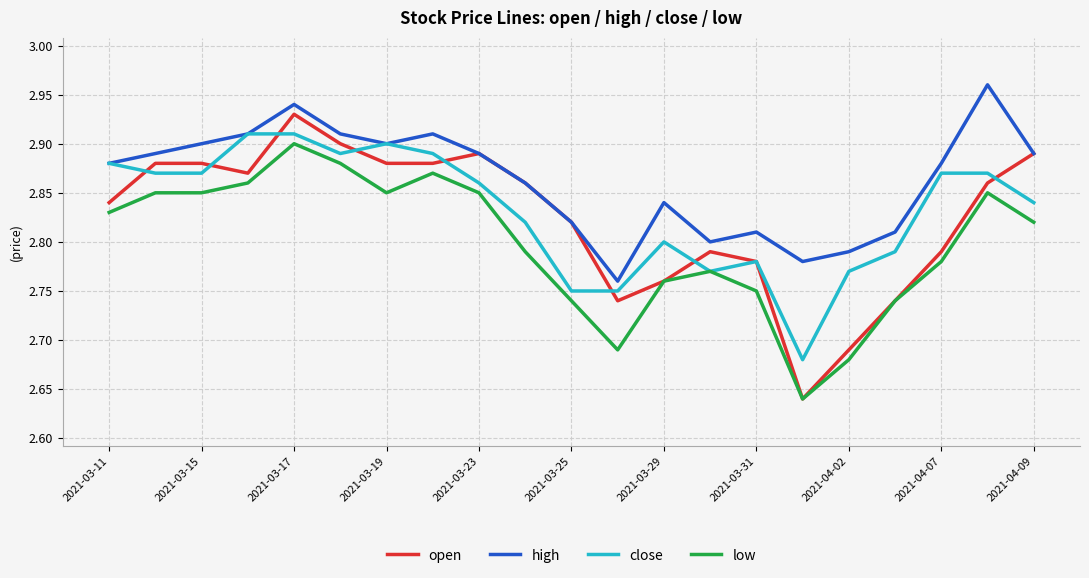

Which series has the widest spread of values?

open